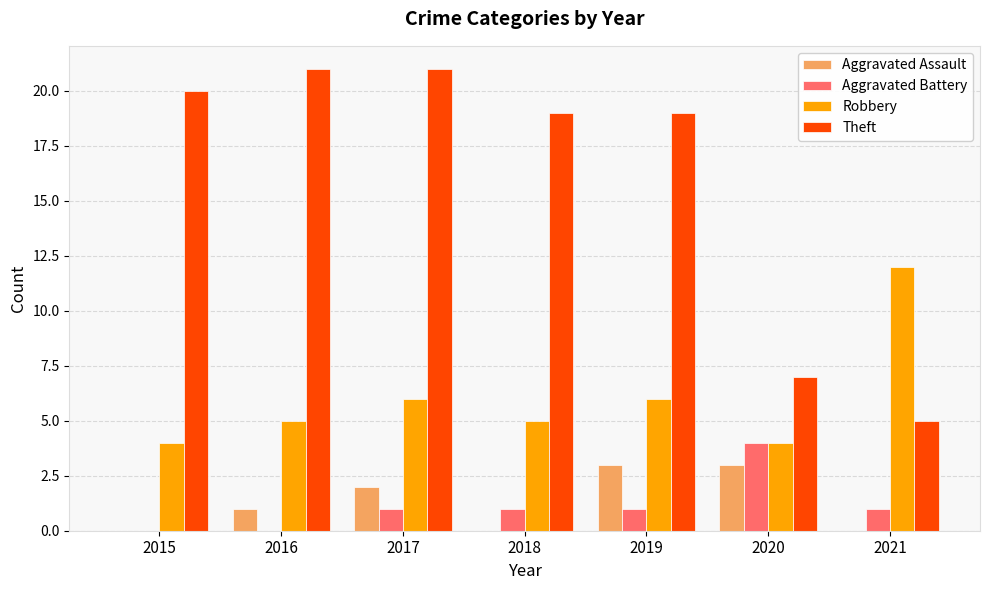

Between 2019 and 2021, which series saw the biggest shift?

Theft